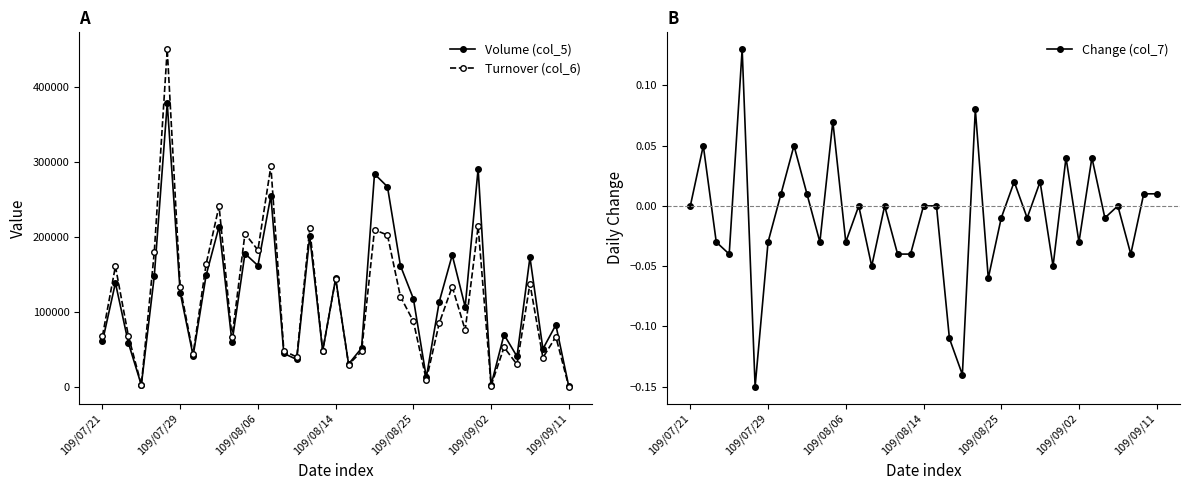

How many intersections are there between Turnover (col_6) and Volume (col_5)?

1